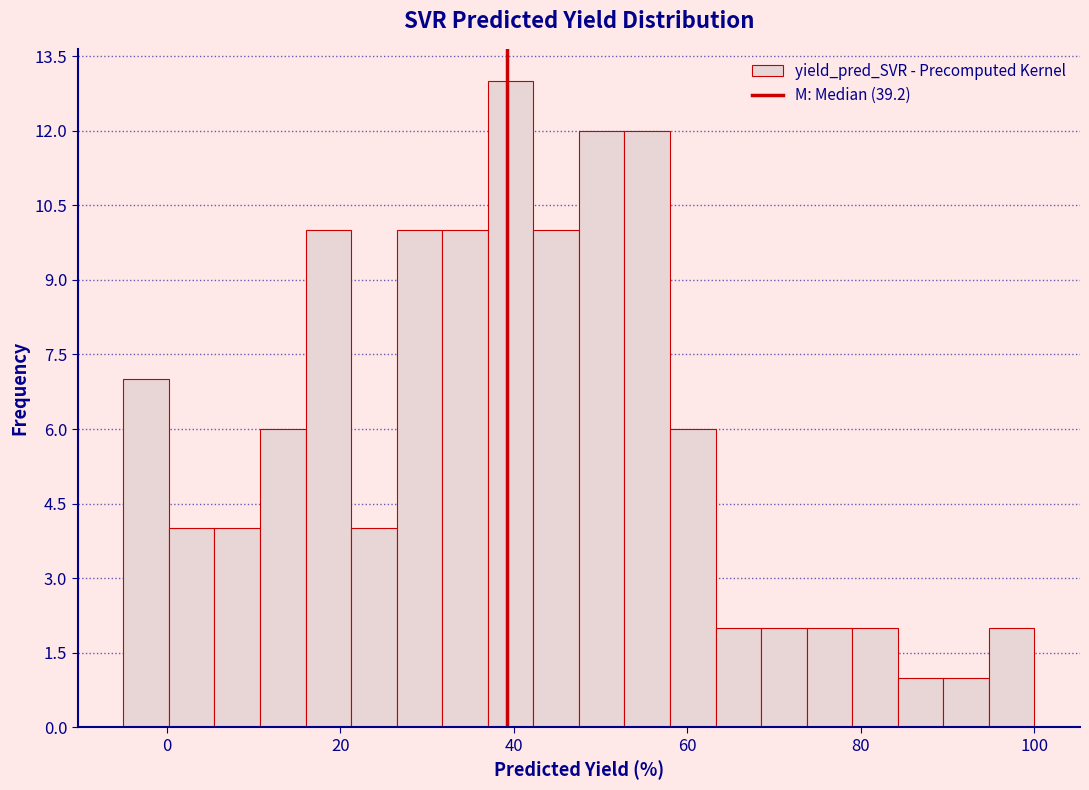

Read against the x-axis, roughly where is the centre of the tallest bar?

40